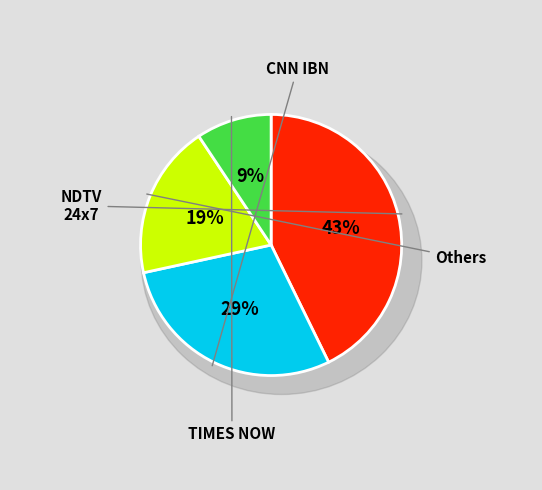

Is there a majority slice in this chart?

No